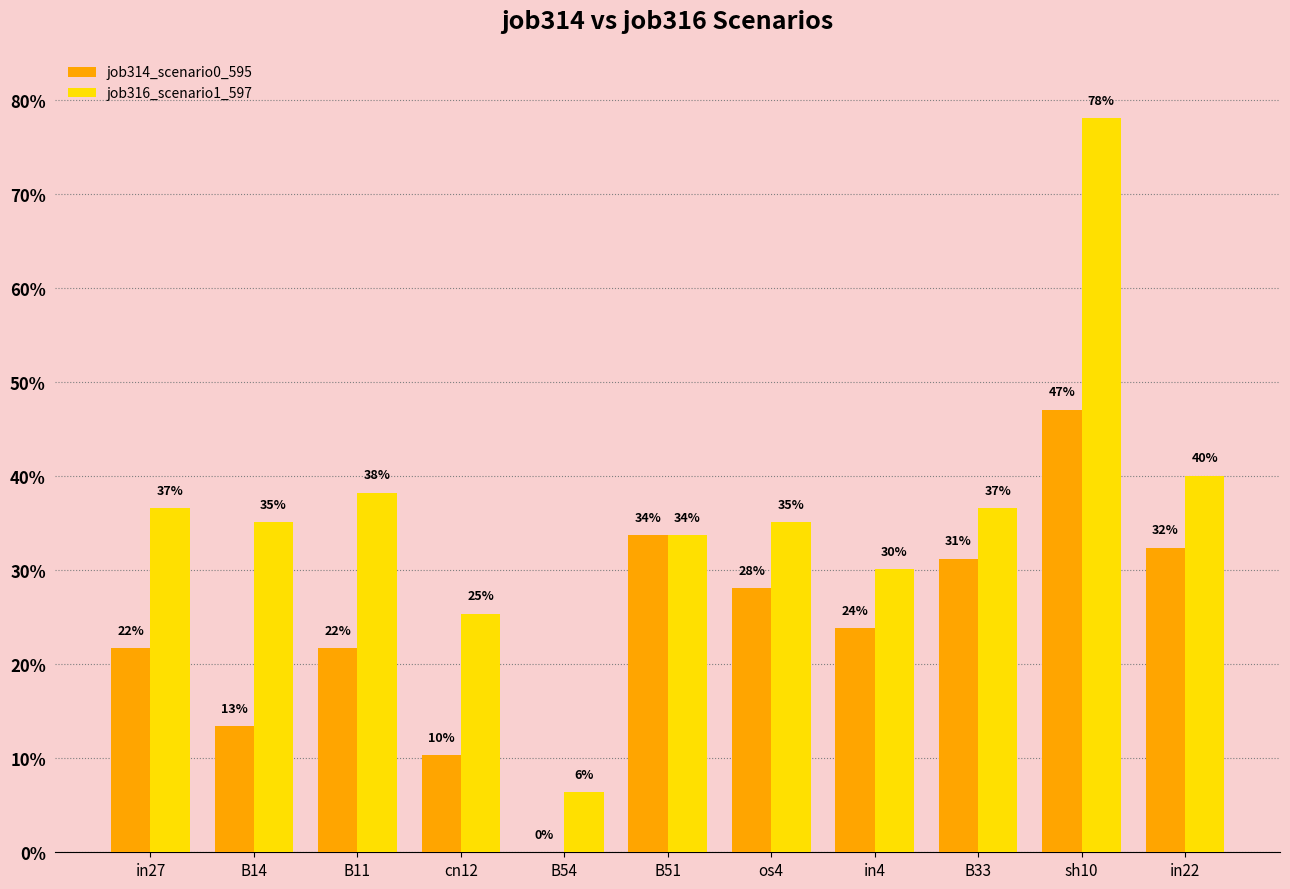

Between B33 and in27, which is larger?

B33